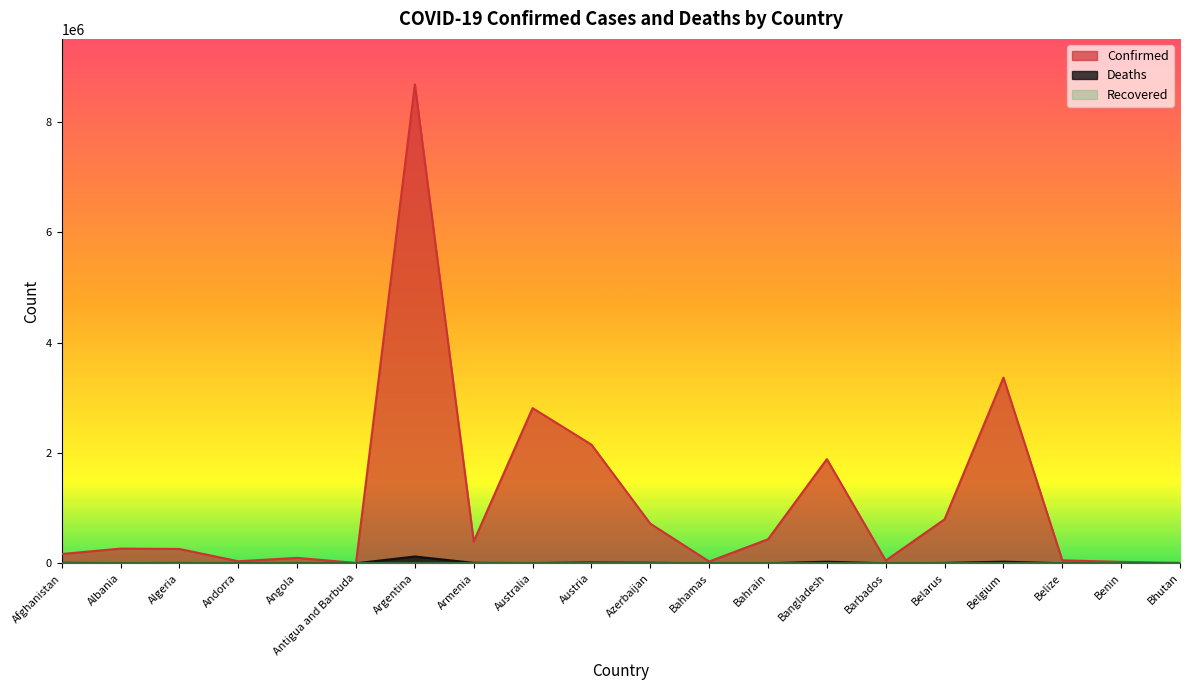

How many data points in Deaths are above 4373?

9